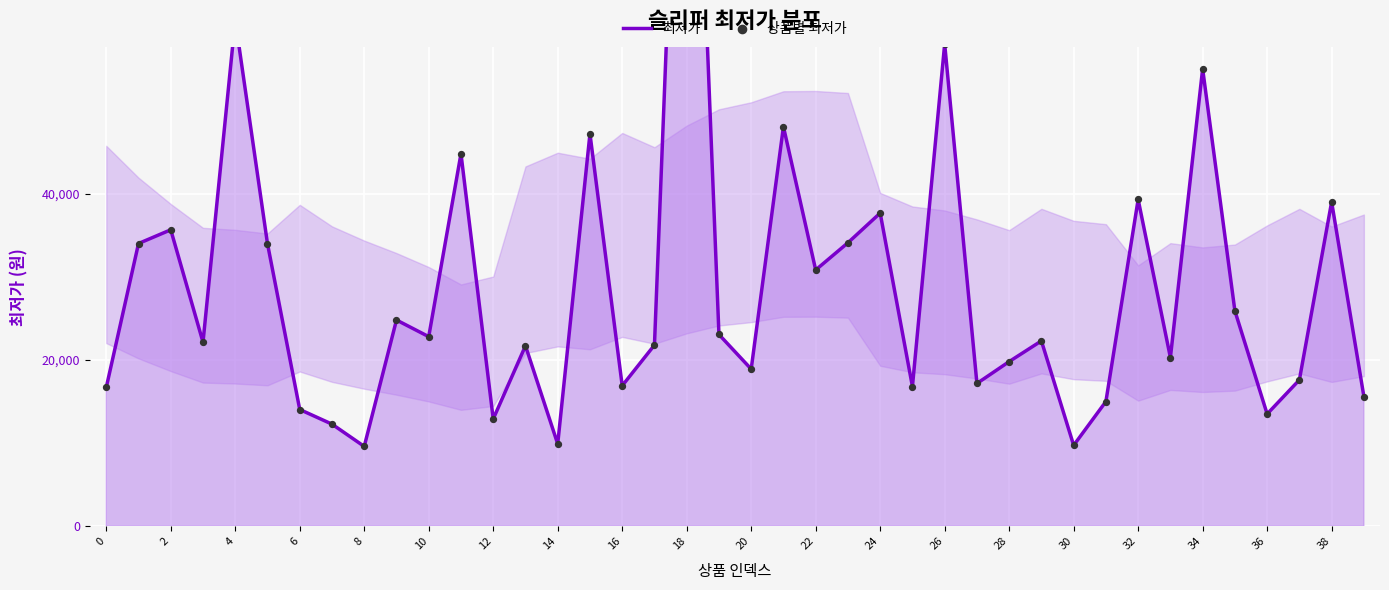

Which series has the largest total across all categories?

최저가